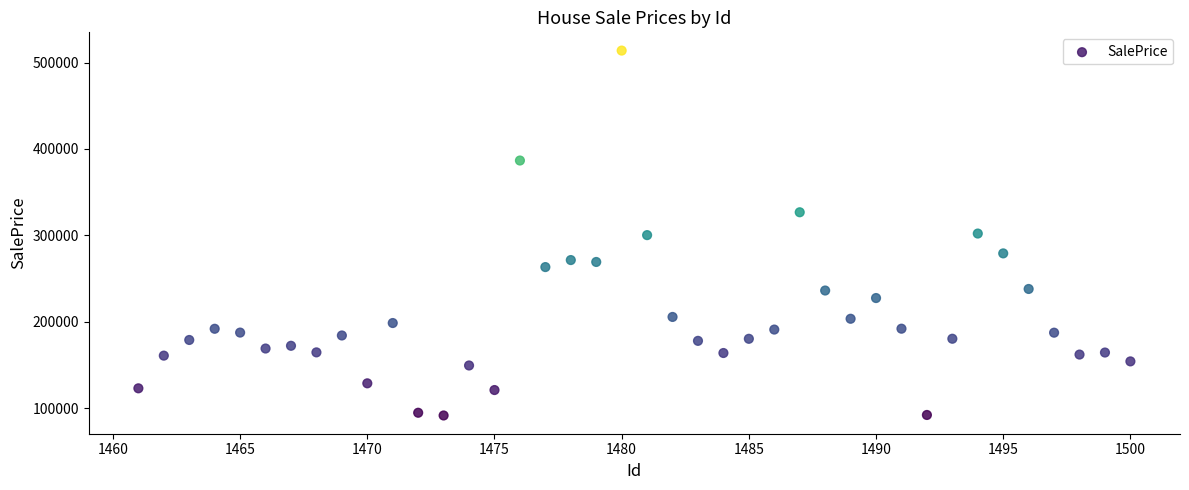

What is the range of X values (max minus min)?

39.0